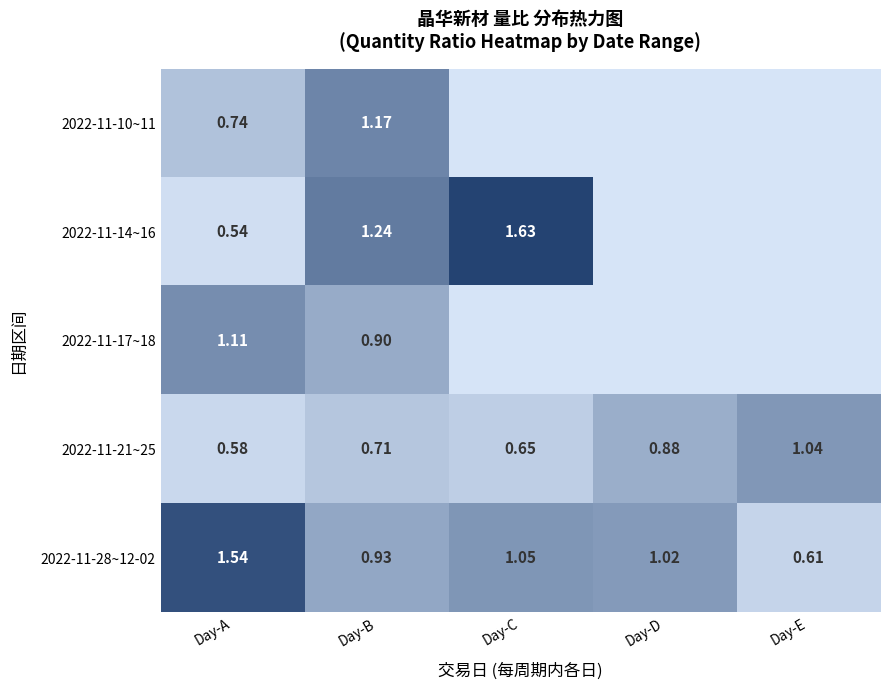

Is the value of 2022-11-21~25 at Day-C greater than the value of 2022-11-14~16 at Day-B?

No